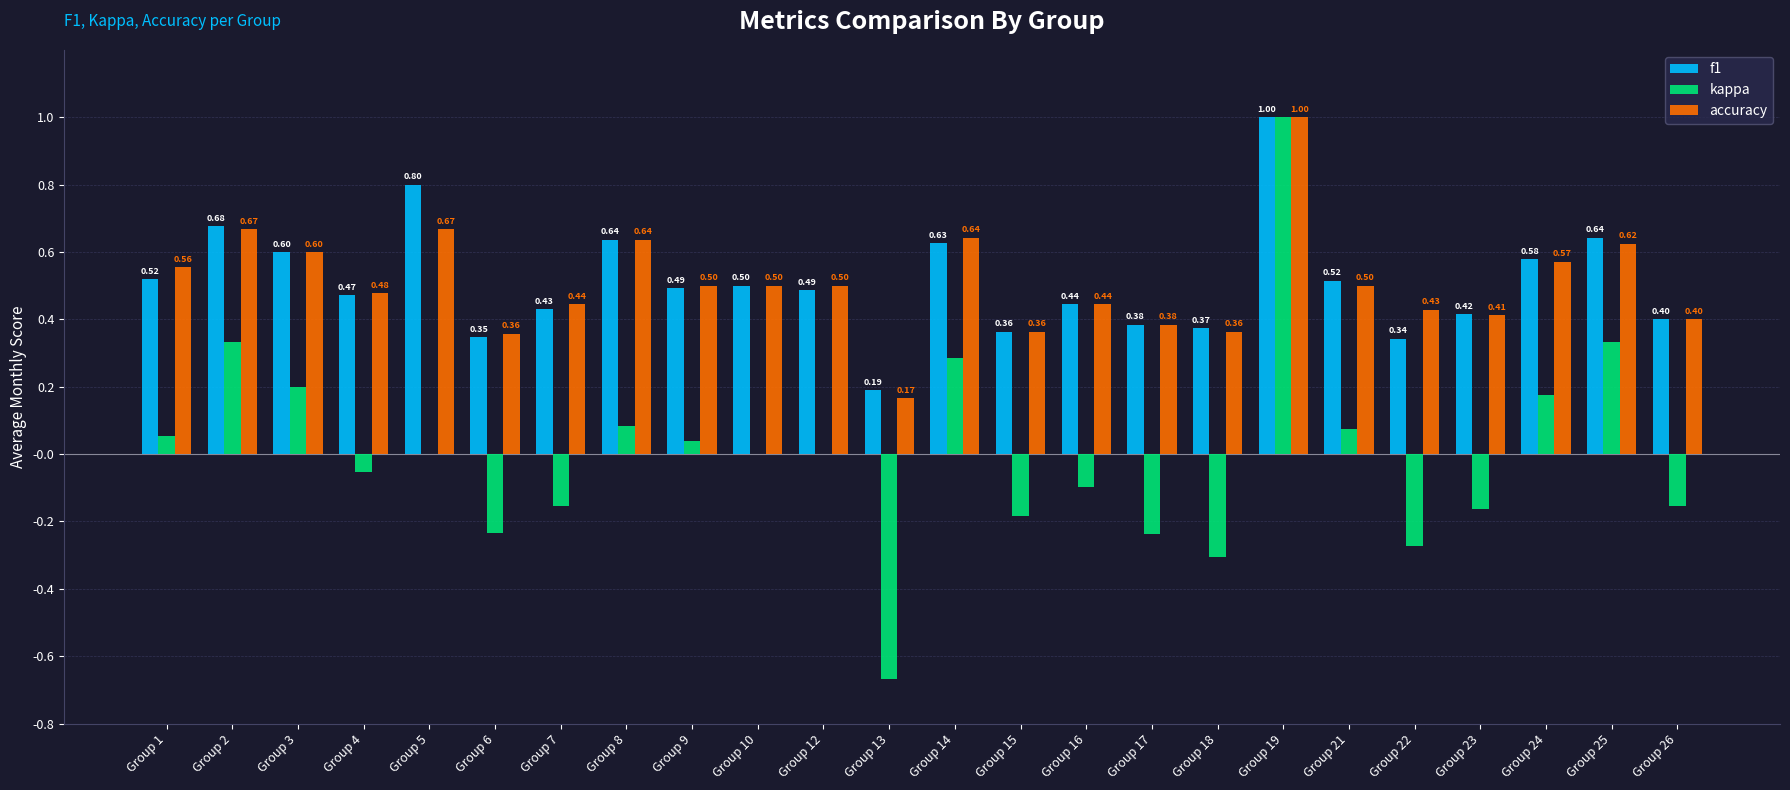

True or false: accuracy has a value of 0.6 at Group 8.

True